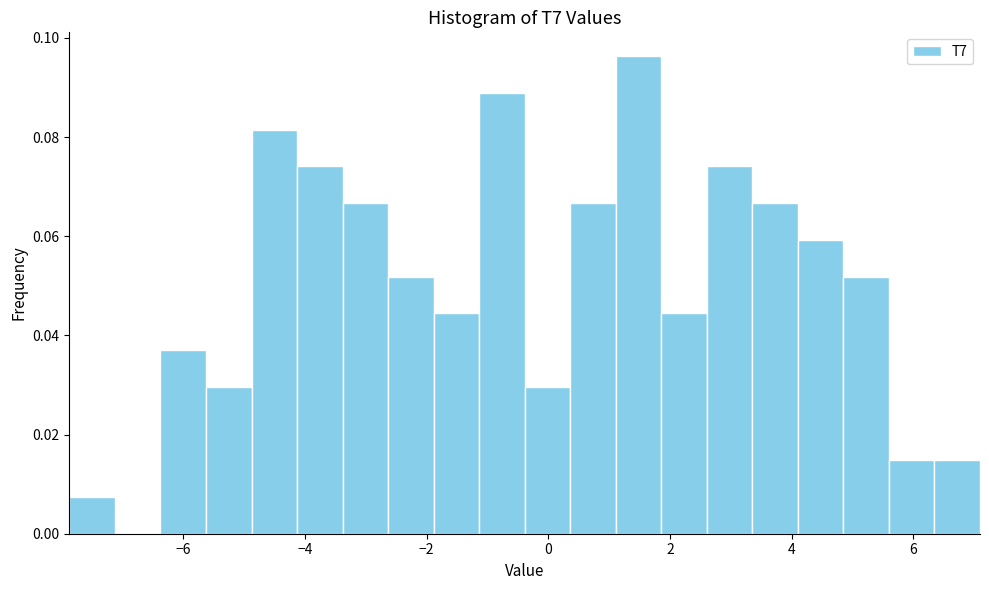

Read against the x-axis, roughly where is the centre of the tallest bar?

1.4